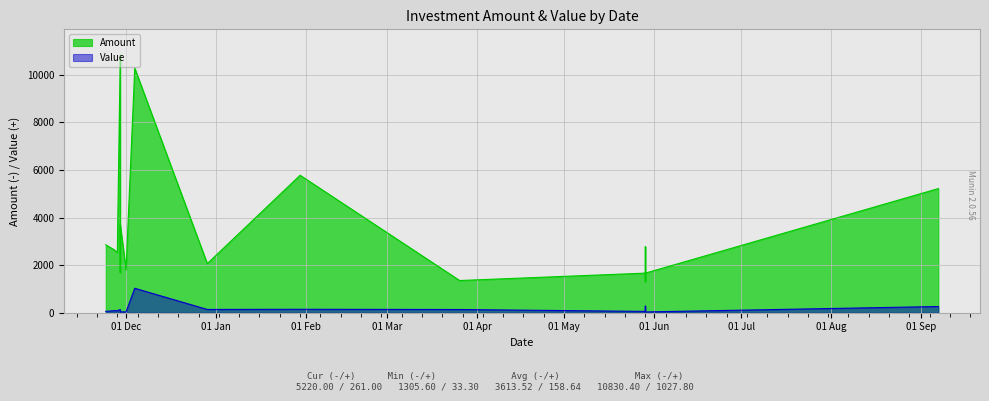

What are all the series names shown in the legend?

Amount, Value